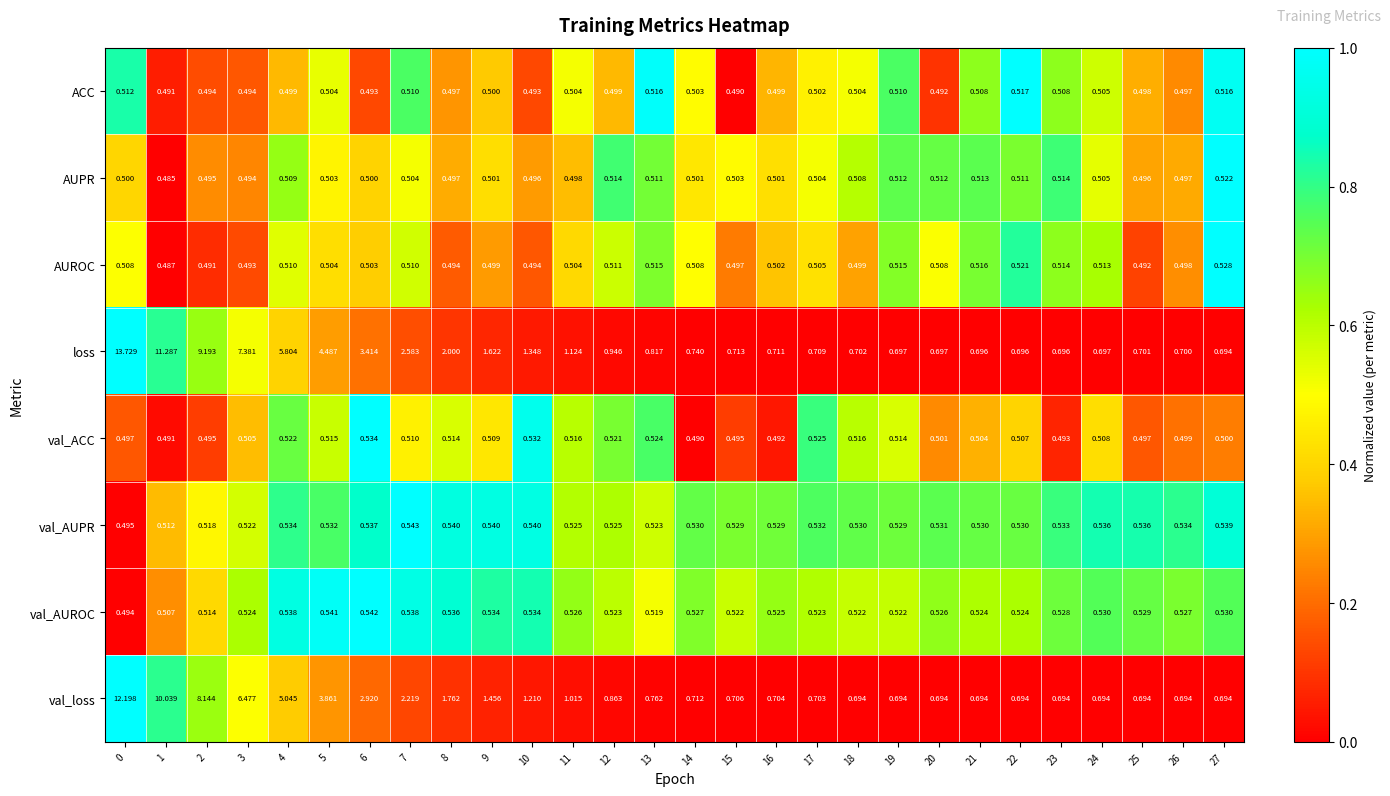

At how many categories does at least one series exceed 0?

28